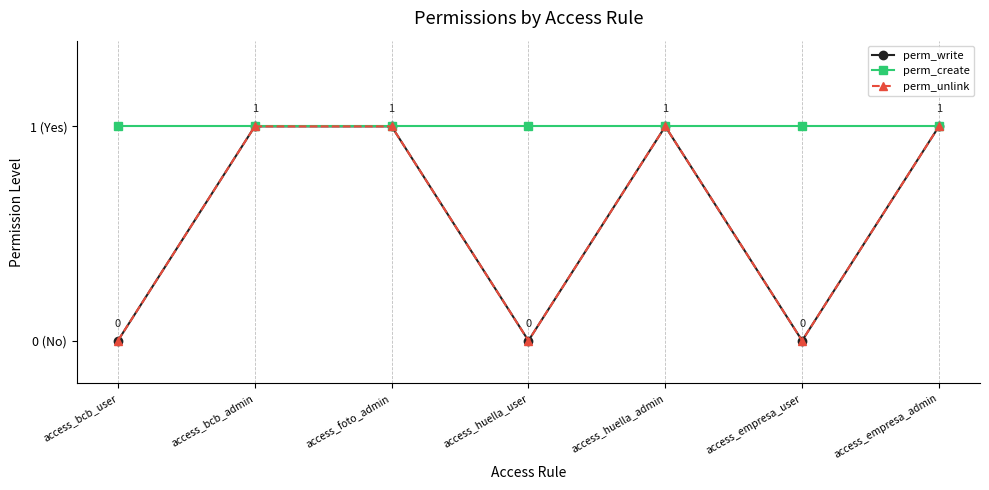

Is this an area chart (filled region under the line)?

No